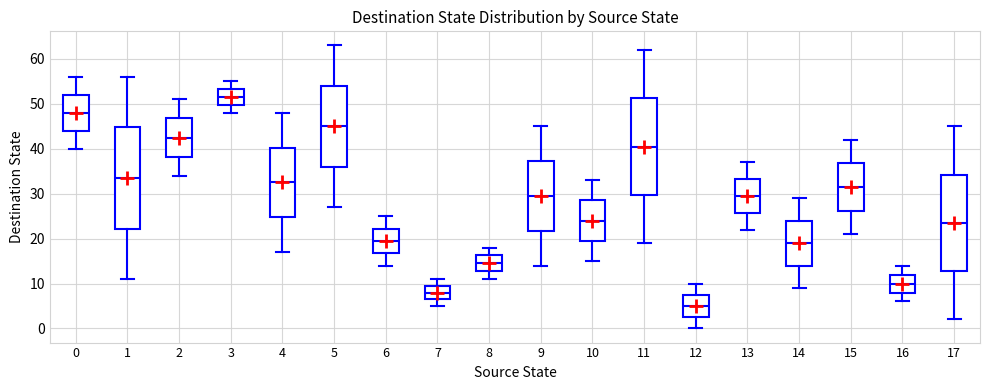

Reading left to right, read every box against the y-axis: the position of its median line, the range the box covers, and the ends of its whiskers. The values are not printed on the chart, so give them approximately, as read against the axis.

0: median 48, box 44 to 52, whiskers 40 to 56
1: median 34, box 22 to 45, whiskers 11 to 56
2: median 43, box 38 to 47, whiskers 34 to 51
3: median 52, box 50 to 53, whiskers 48 to 55
4: median 33, box 25 to 40, whiskers 17 to 48
5: median 45, box 36 to 54, whiskers 27 to 63
6: median 20, box 17 to 22, whiskers 14 to 25
7: median 8, box 7 to 10, whiskers 5 to 11
8: median 15, box 13 to 16, whiskers 11 to 18
9: median 30, box 22 to 37, whiskers 14 to 45
10: median 24, box 20 to 29, whiskers 15 to 33
11: median 41, box 30 to 51, whiskers 19 to 62
12: median 5, box 3 to 8, whiskers 0 to 10
13: median 30, box 26 to 33, whiskers 22 to 37
14: median 19, box 14 to 24, whiskers 9 to 29
15: median 32, box 26 to 37, whiskers 21 to 42
16: median 10, box 8 to 12, whiskers 6 to 14
17: median 24, box 13 to 34, whiskers 2 to 45